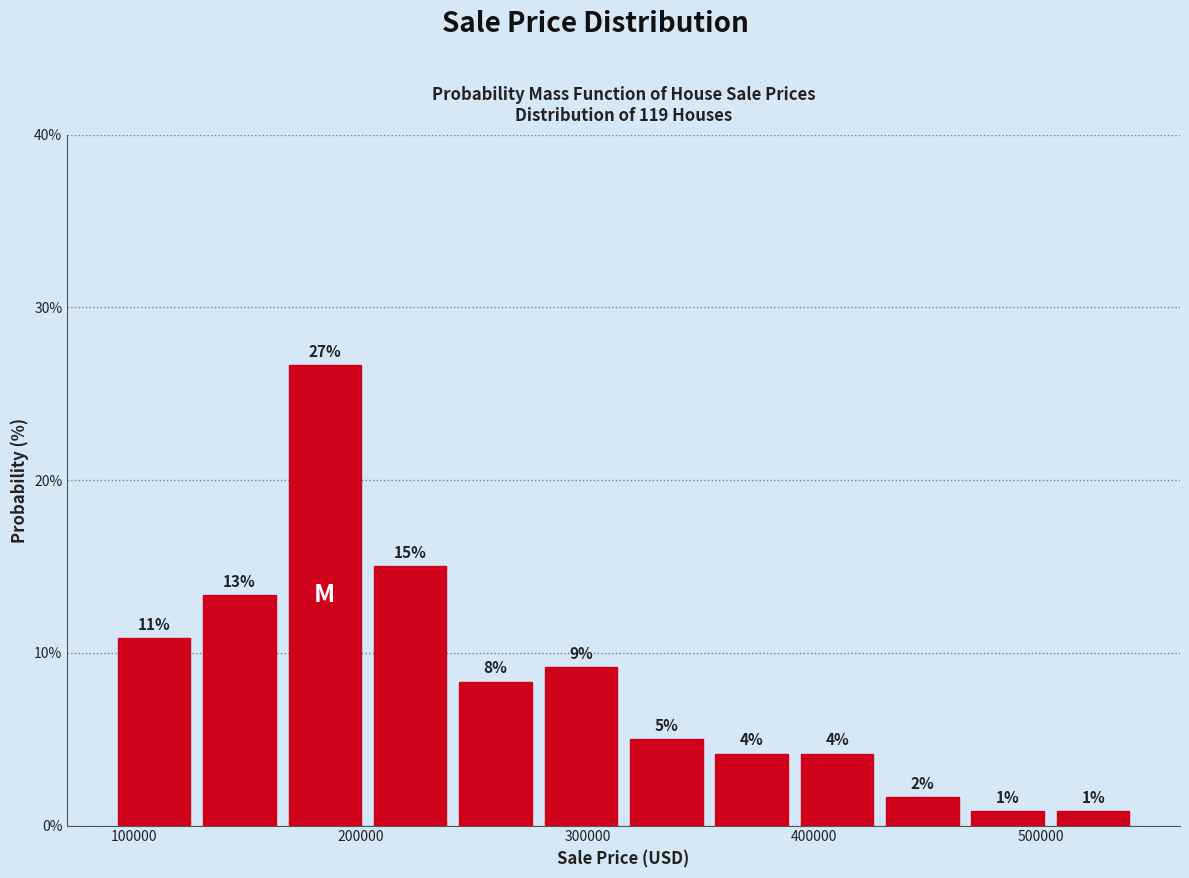

Around what value on the x-axis is the tallest bar? Give the approximate position of its centre, as read against the axis.

180000